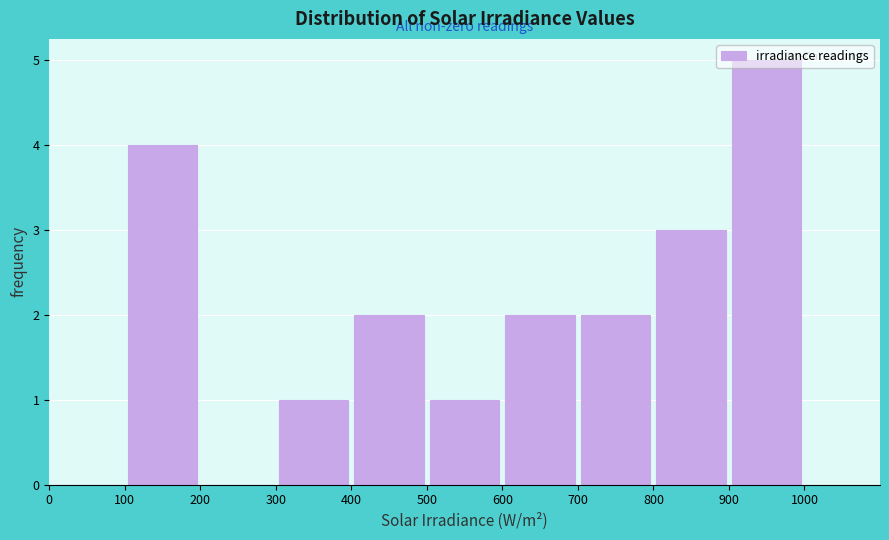

Reading left to right, list every bar in this chart as the range it spans on the x-axis followed by its height. The values are not printed on the chart, so give them approximately, as read against the axis.

0 to 100: 0
100 to 200: 4
200 to 300: 0
300 to 400: 1
400 to 500: 2
500 to 600: 1
600 to 700: 2
700 to 800: 2
800 to 900: 3
900 to 1000: 5